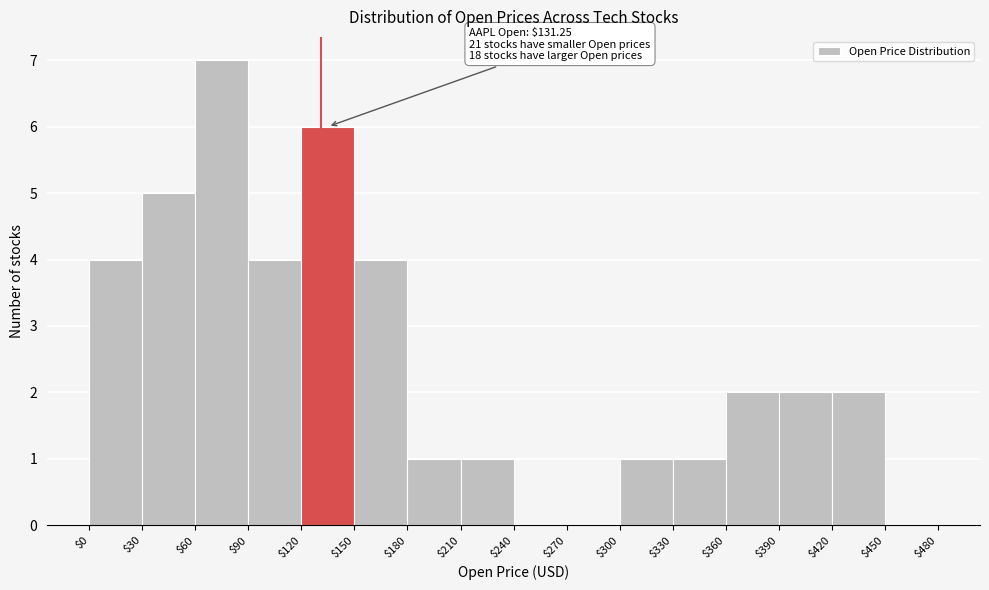

Over which range of the x-axis is the bar tallest?

$60 to $90